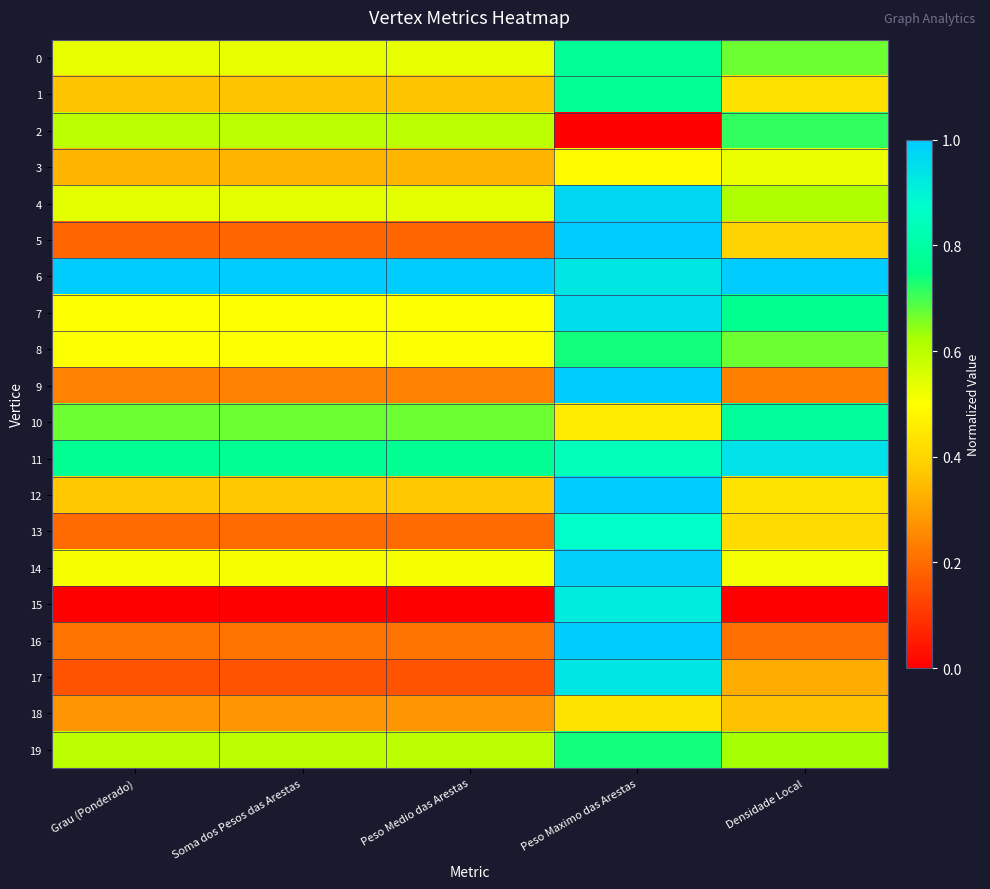

Which label corresponds to the largest value in the chart?

Peso Maximo das Arestas